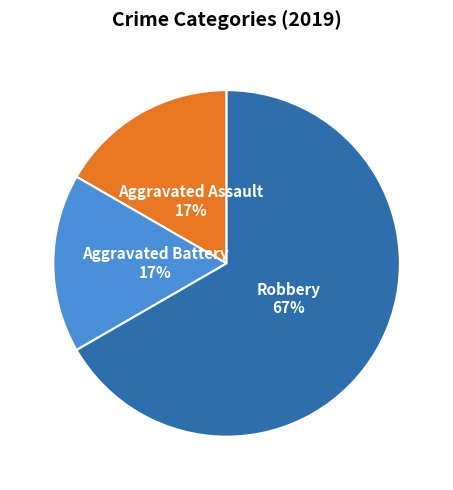

To the nearest percent, what portion does Aggravated Assault represent?

17%